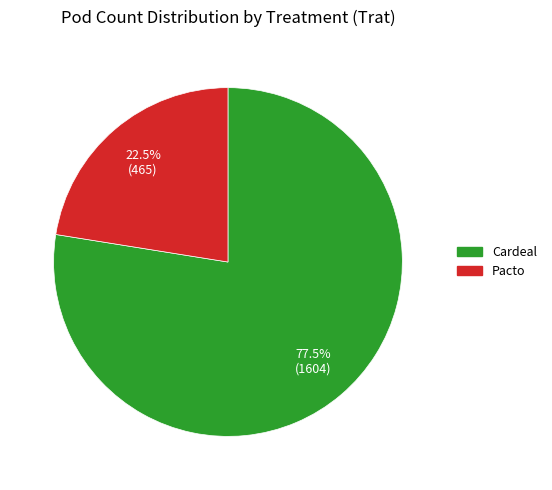

True or false: Pacto accounts for 37% of the total.

False